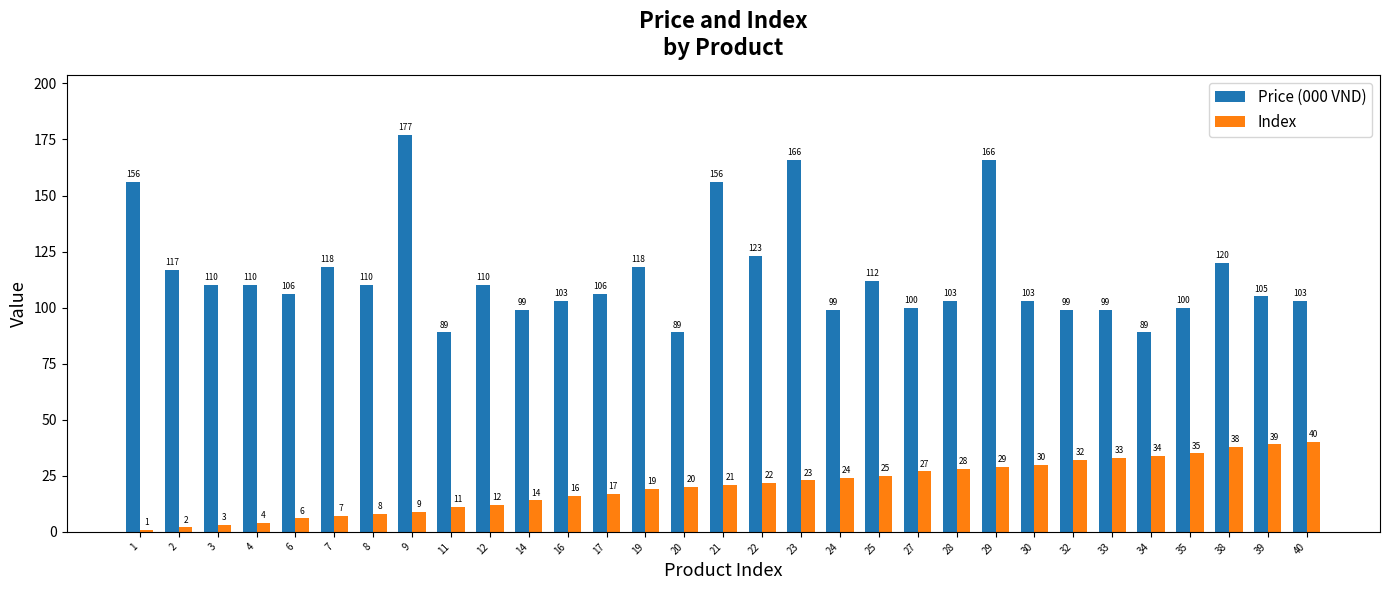

What is the difference between the maximum and minimum values in the Price (000 VND) series?

88